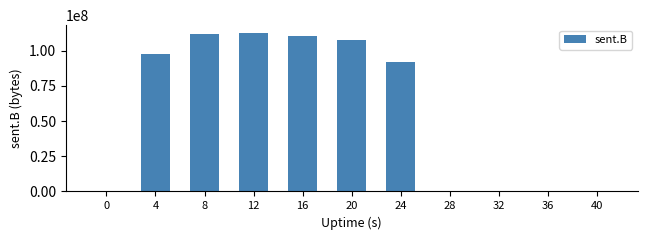

Is it true that the value at 32 is -37654973?

False